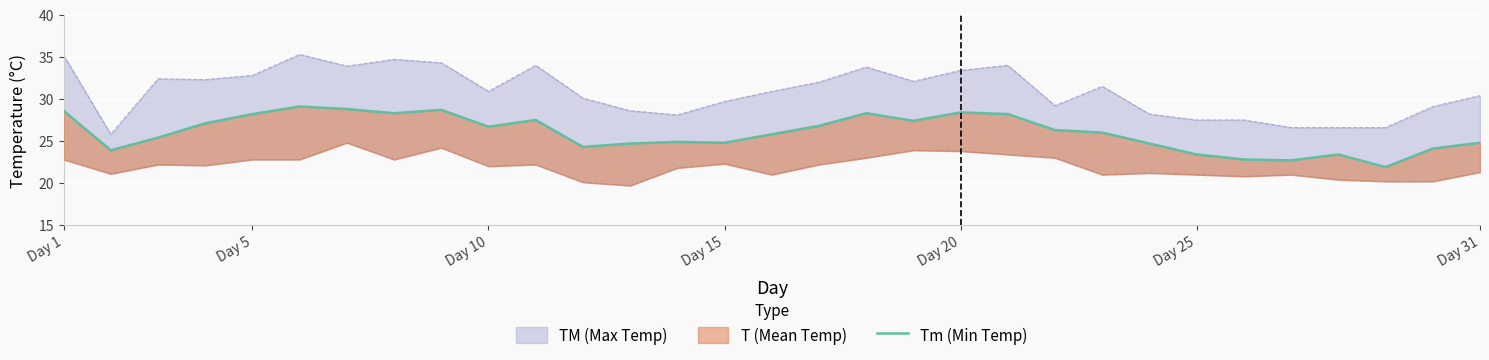

What is the smallest value displayed?

21.9